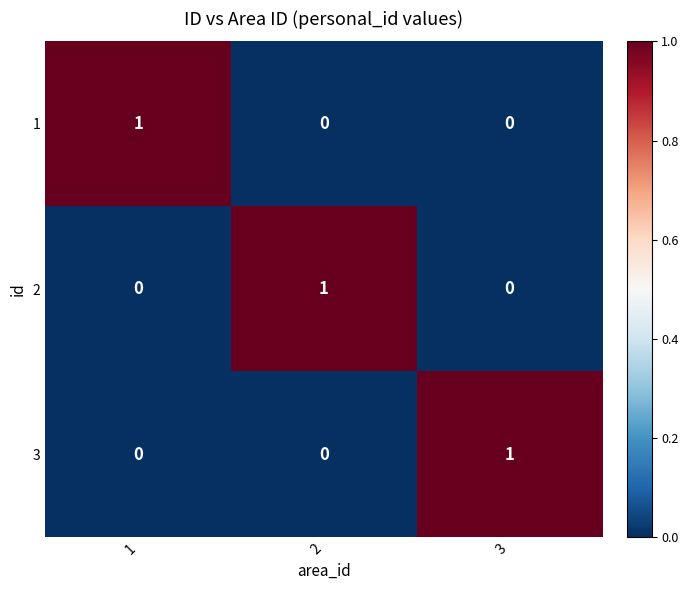

The value of 3 at 1 is -1. True or false?

False